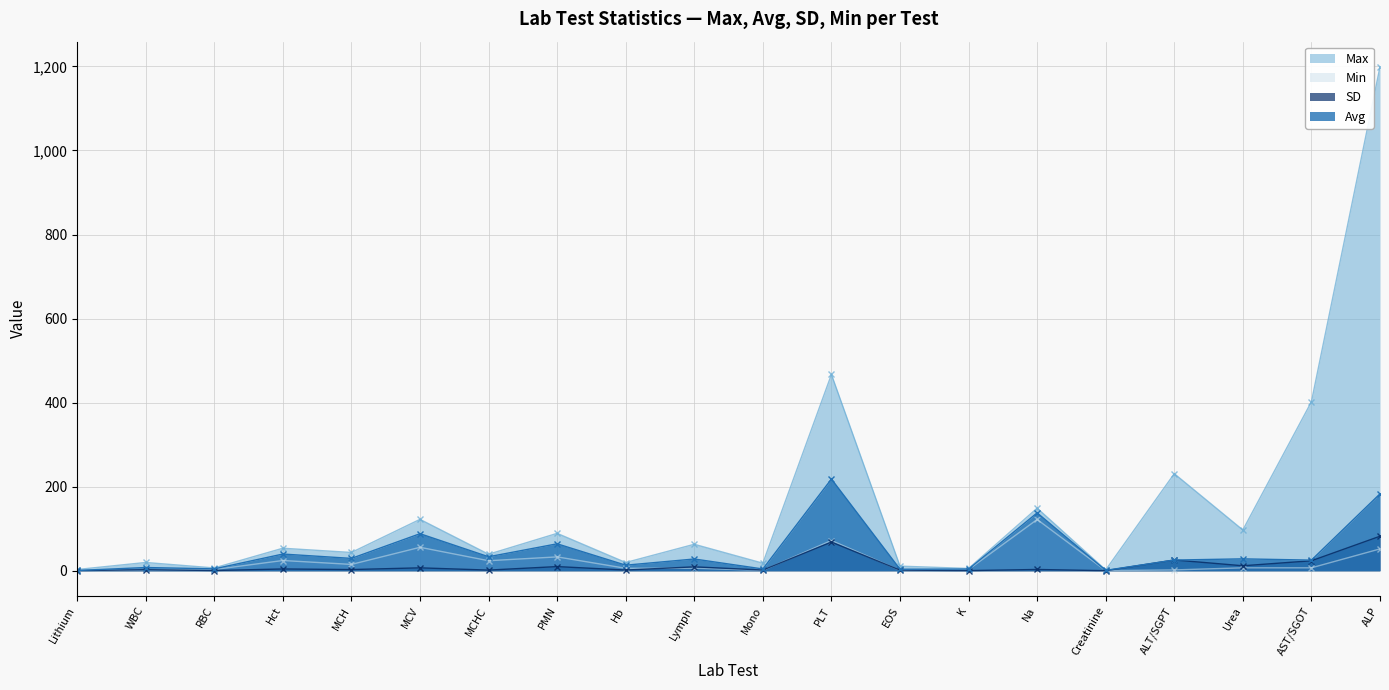

How many lines are shown in the chart?

4